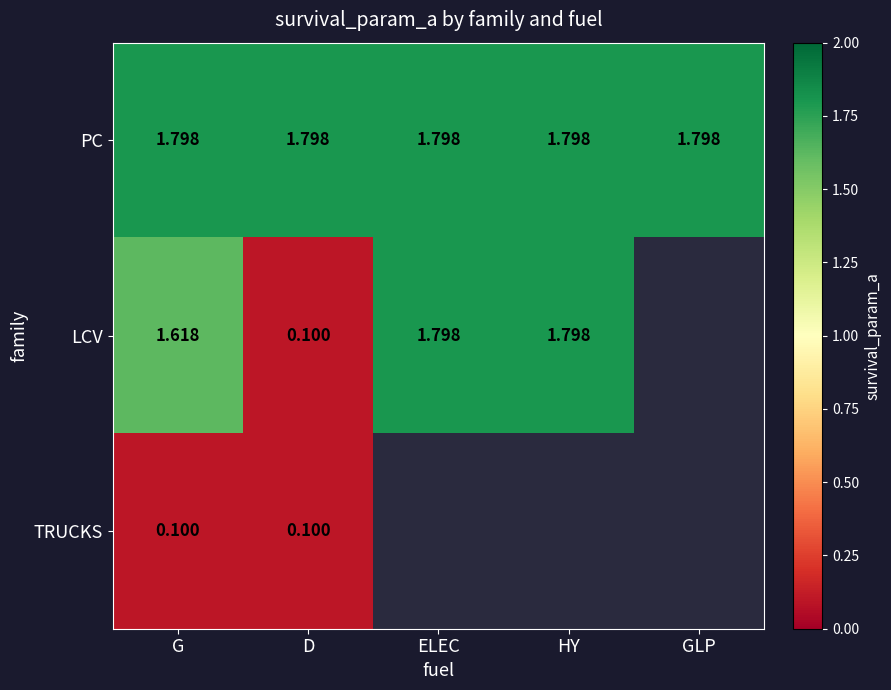

At how many categories does at least one series exceed 1?

5